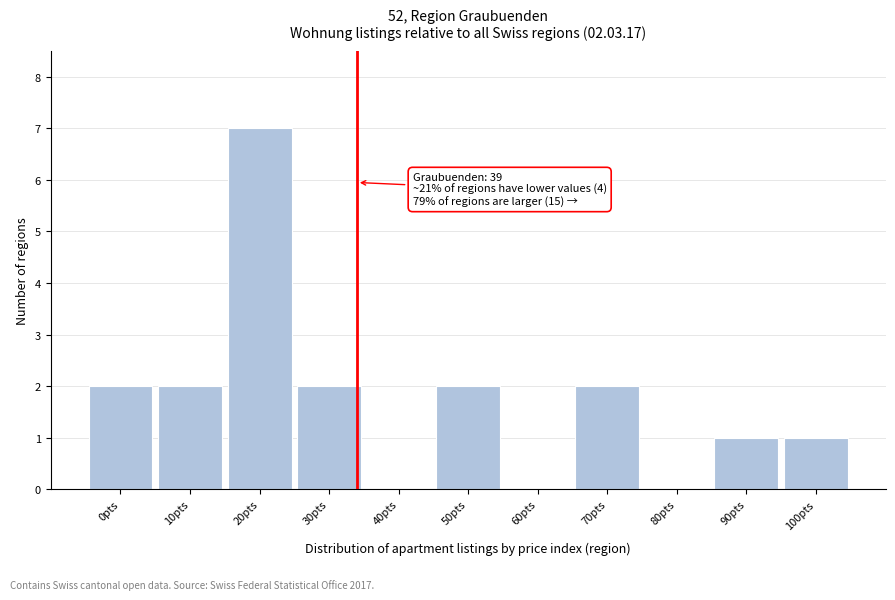

Reading right to left, transcribe all the data shown in this chart.

100pts=1	90pts=1	80pts=0	70pts=2	60pts=0	50pts=2	40pts=0	30pts=2	20pts=7	10pts=2	0pts=2